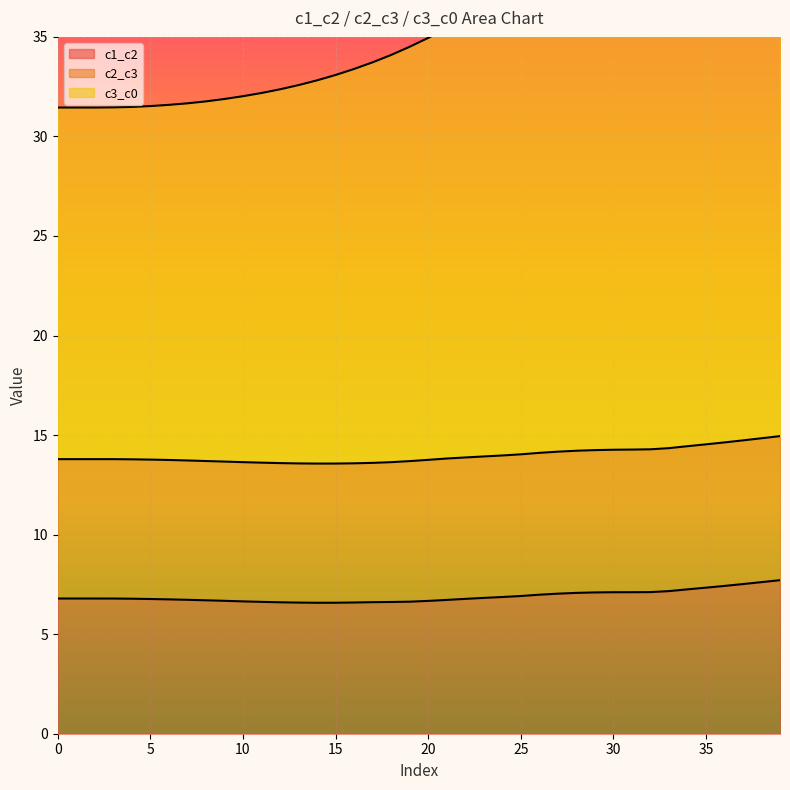

What is the value of the c1_c2 point at the 31st from the left?

7.1